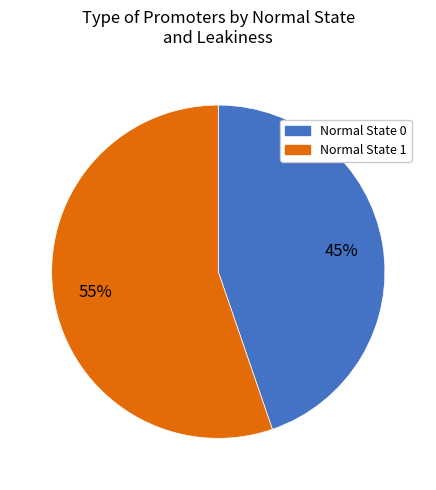

Does any single category account for the majority?

Yes